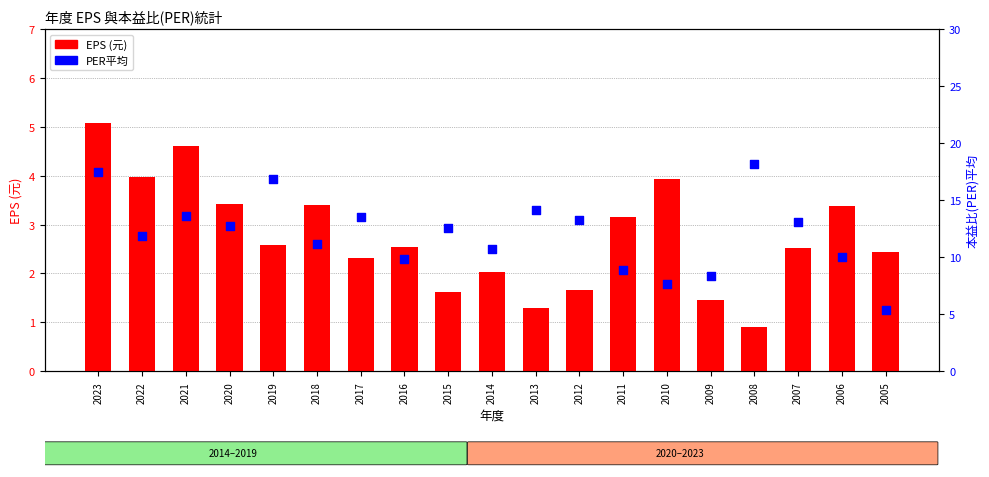

Which series contains the highest Y value?

PER平均